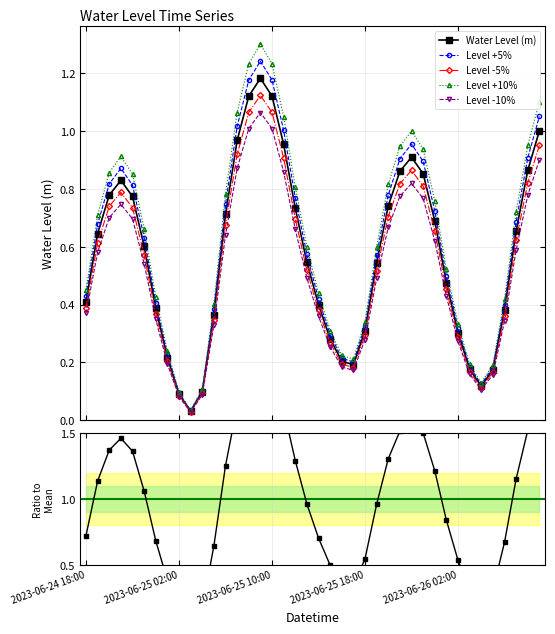

At which label is Level -10% closest to 0?

9